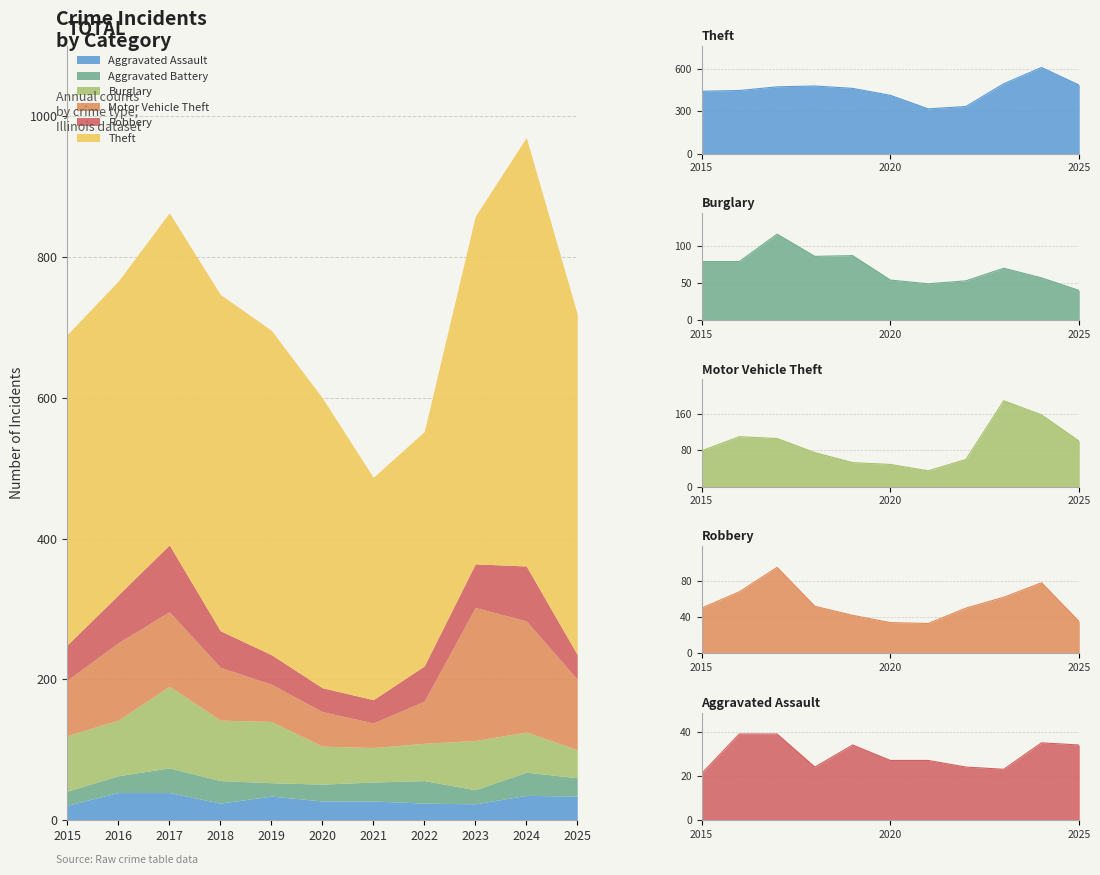

Which series changed the most between 2016 and 2019?

Motor Vehicle Theft